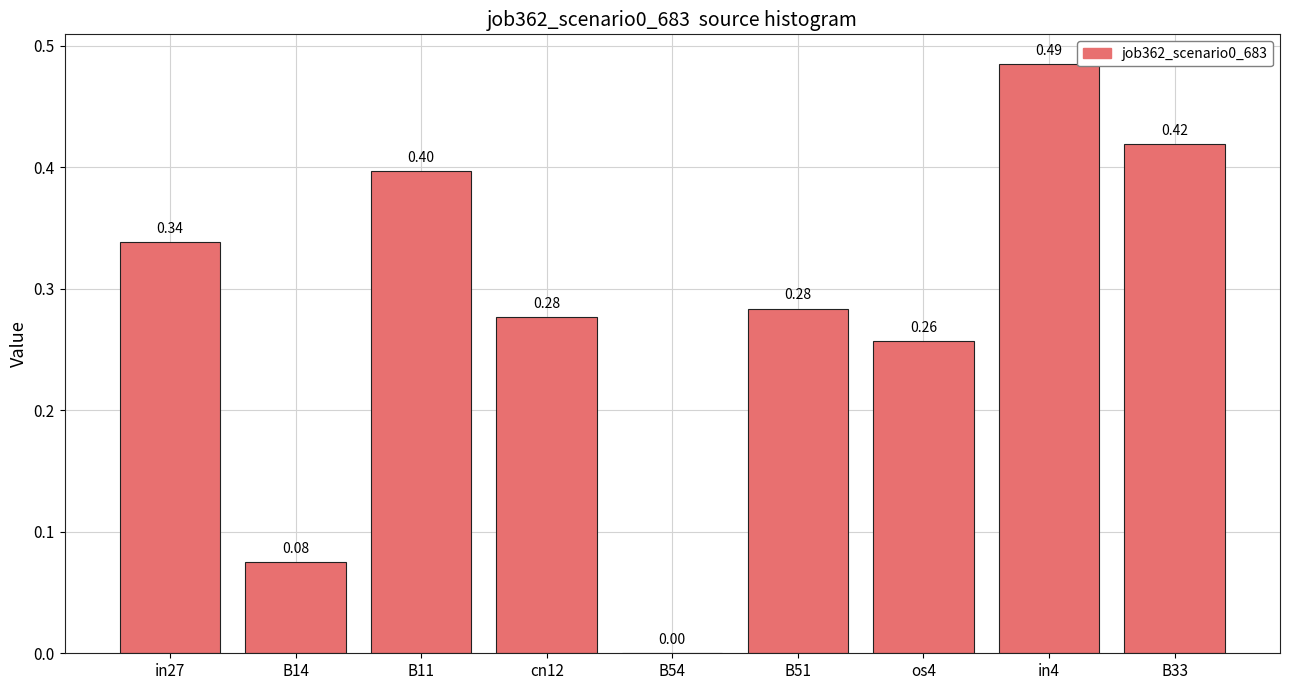

True or false: the data shows 0.4 at cn12.

False